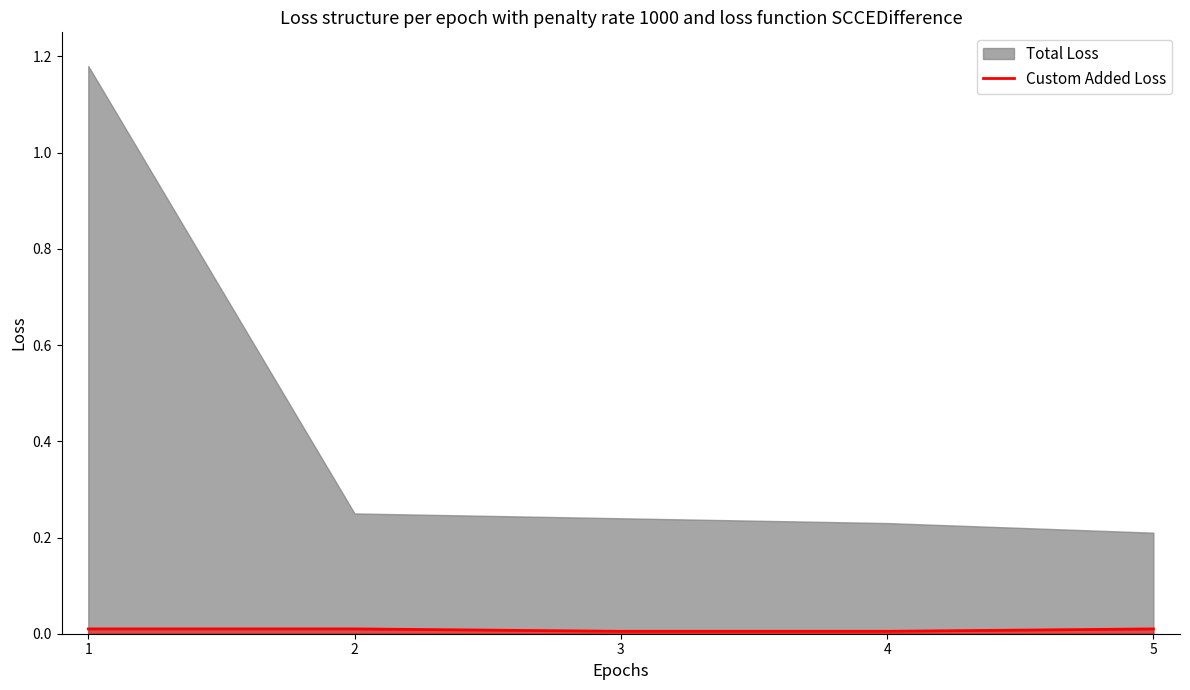

Which category has the highest value across all series?

1